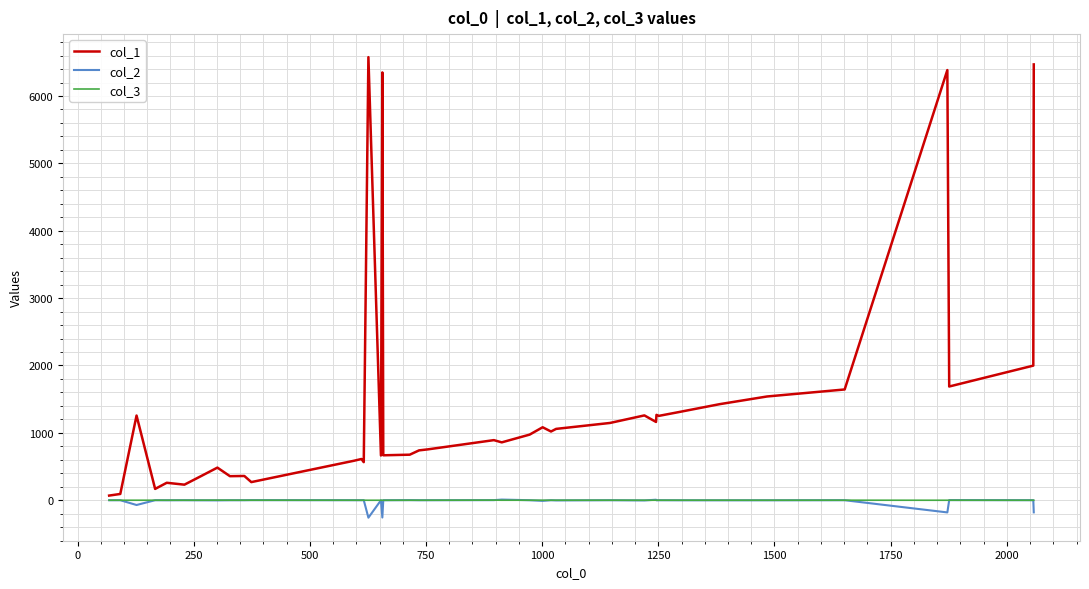

Which series has the largest total across all categories?

col_1